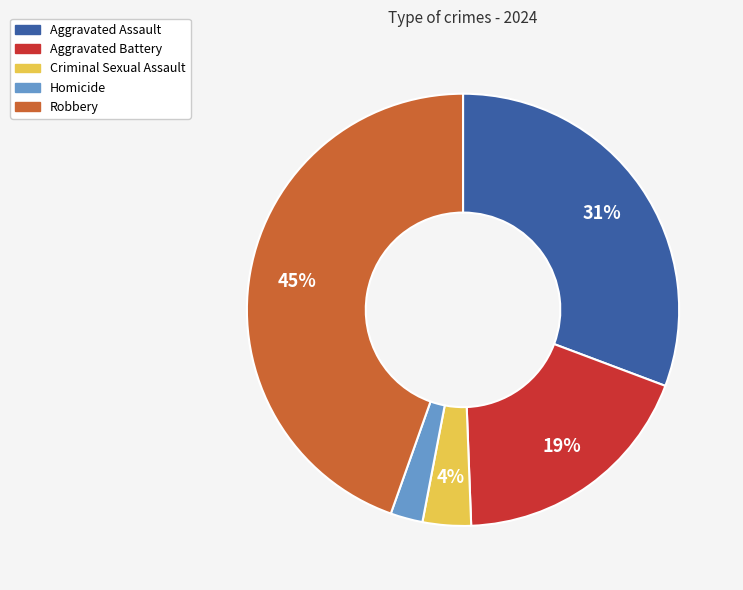

How many slices are in this pie chart?

5